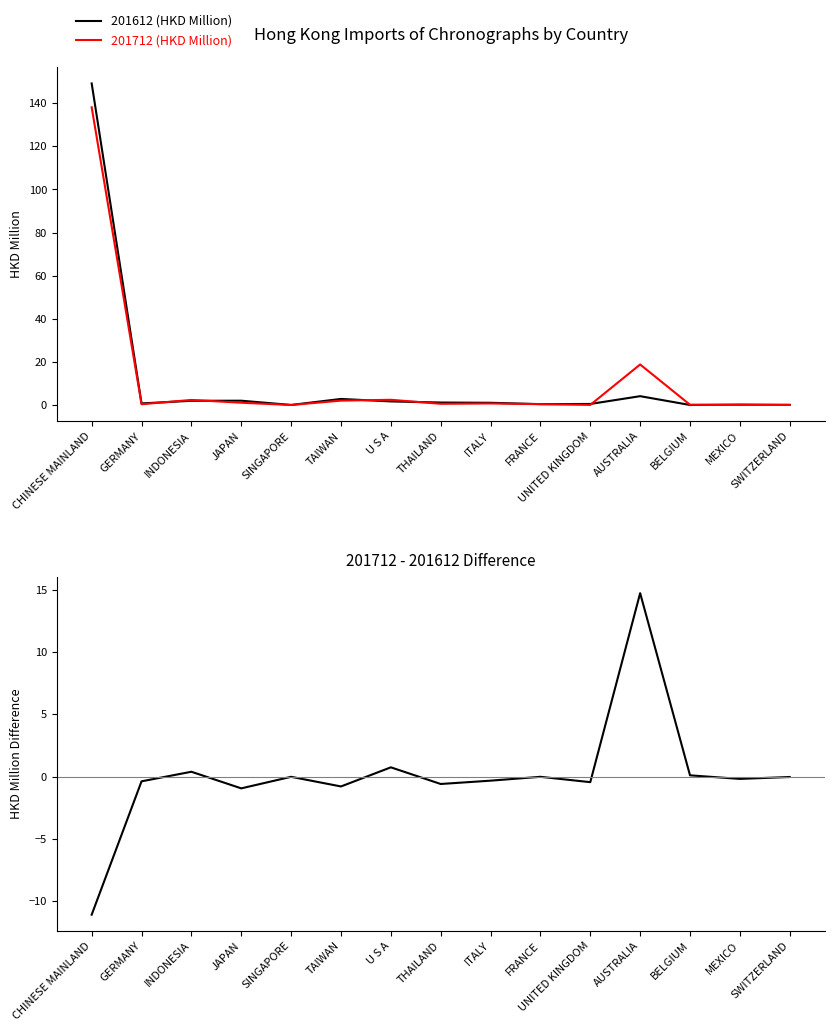

At how many categories does at least one series exceed 84?

1